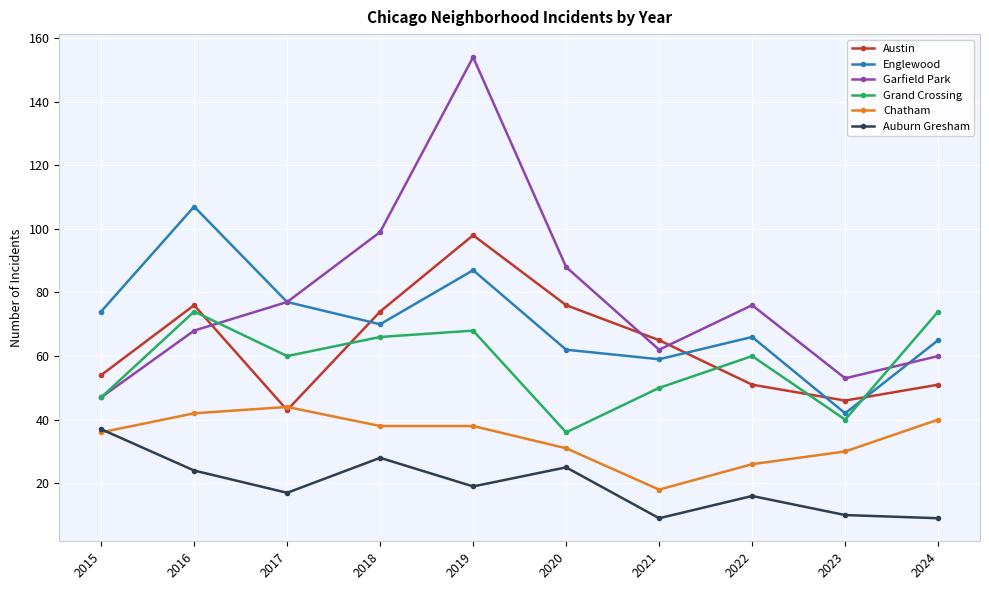

Rank the series by their maximum value, from highest to lowest.

Garfield Park, Englewood, Austin, Grand Crossing, Chatham, Auburn Gresham